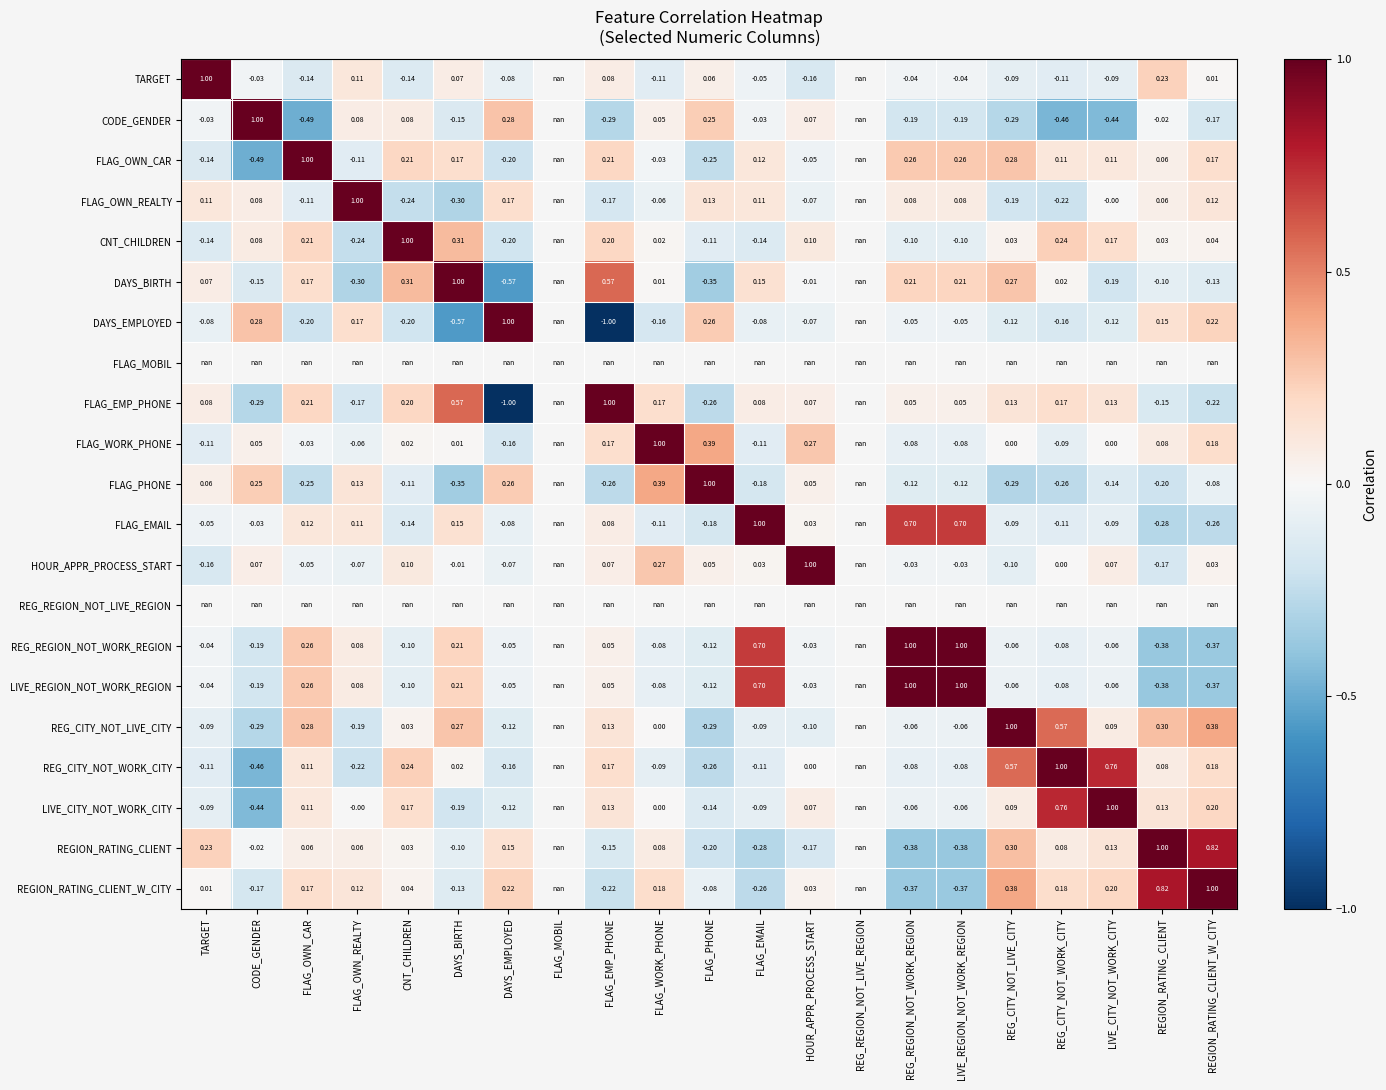

Is the value of REGION_RATING_CLIENT at LIVE_CITY_NOT_WORK_CITY greater than the value of FLAG_OWN_CAR at FLAG_EMAIL?

Yes